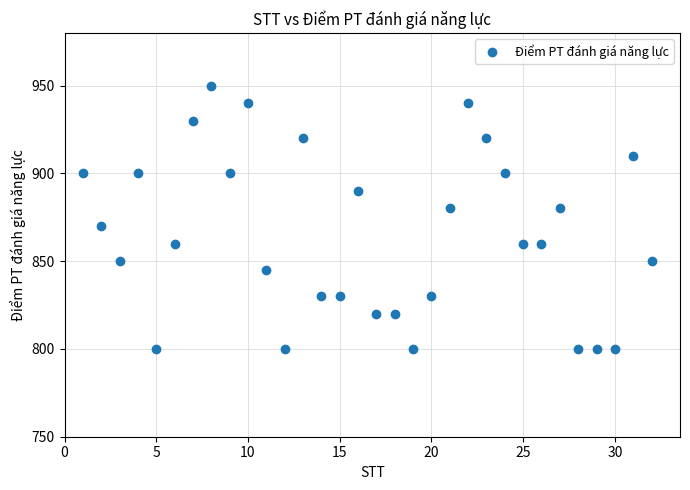

What is the range of X values (max minus min)?

31